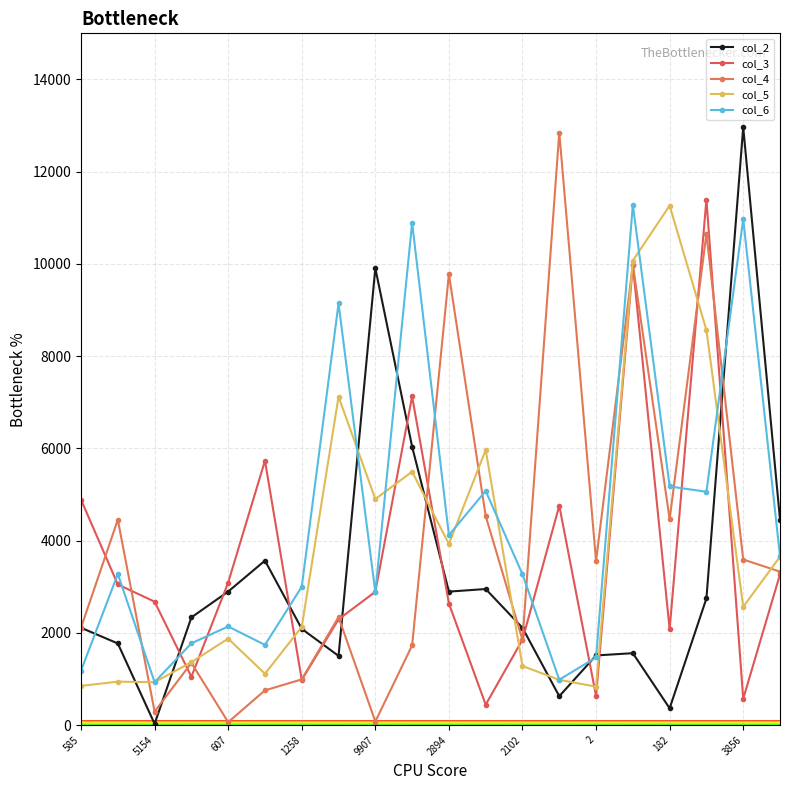

How many lines are shown in the chart?

5